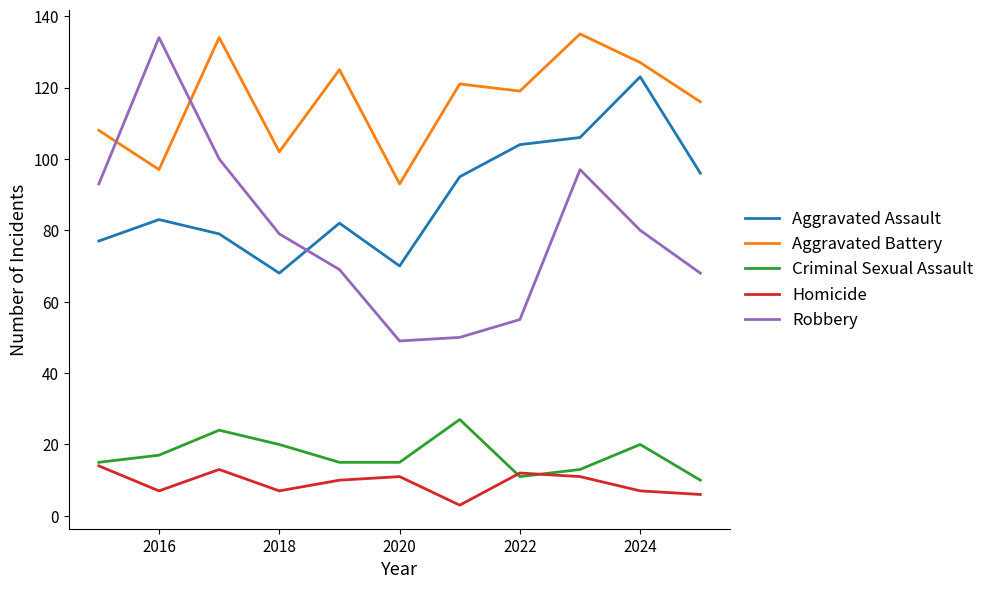

Which series has the largest total across all categories?

Aggravated Battery